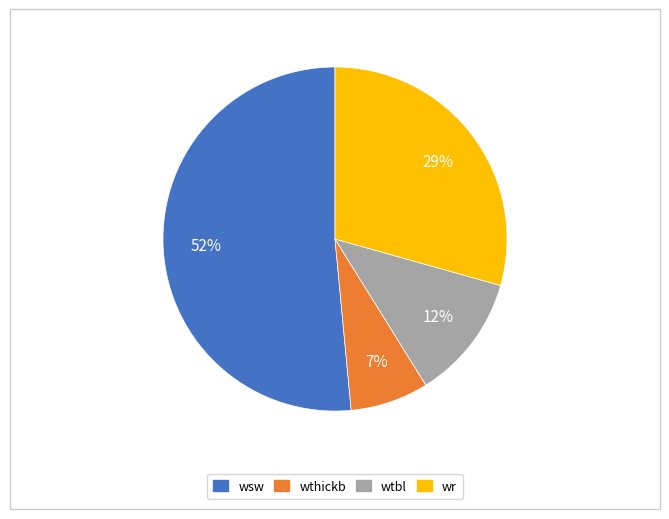

To the nearest percent, what is the average slice percentage?

25%